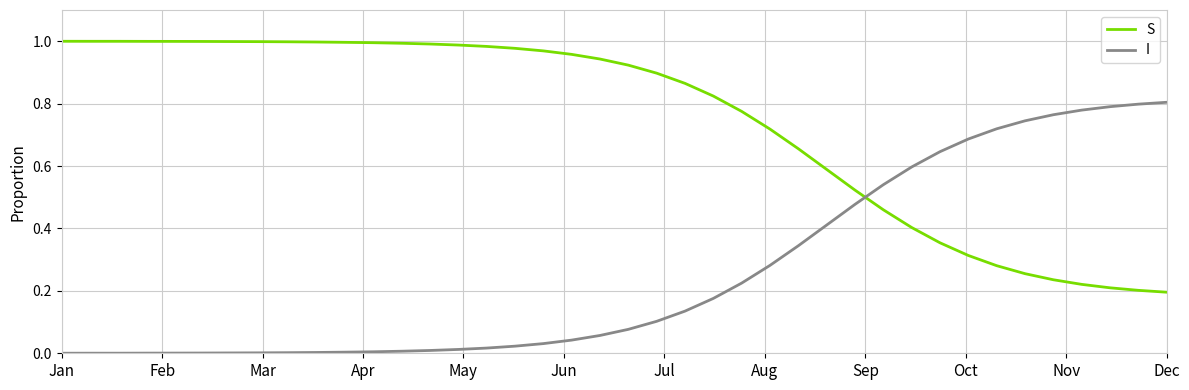

After their last crossing, which series has the higher values: I or S?

I